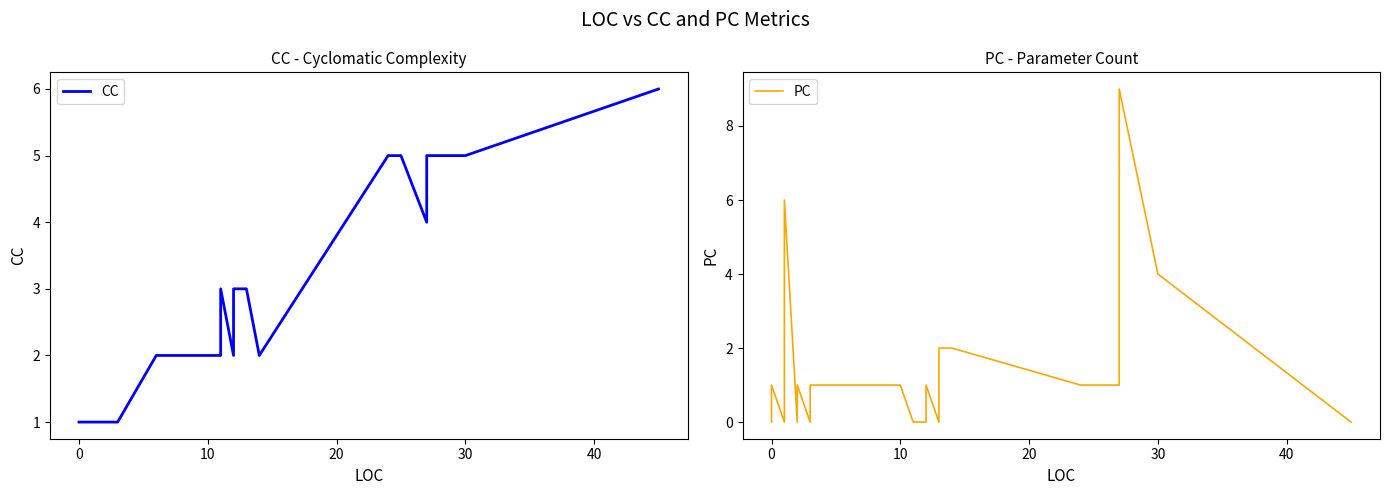

Reading left to right, extract all data points from this chart.

CC: 1	1	1	1	1	1	1	1	1	1	1	1	1	1	1	1	1	1	1	1	2	2	2	2	2	3	2	3	3	3	3	2	5	5	5	5	4	5	5	6
PC: 0	1	0	0	0	0	1	1	1	2	3	4	5	6	0	1	0	1	1	1	1	1	1	1	0	0	0	1	0	0	2	2	1	1	1	1	1	9	4	0